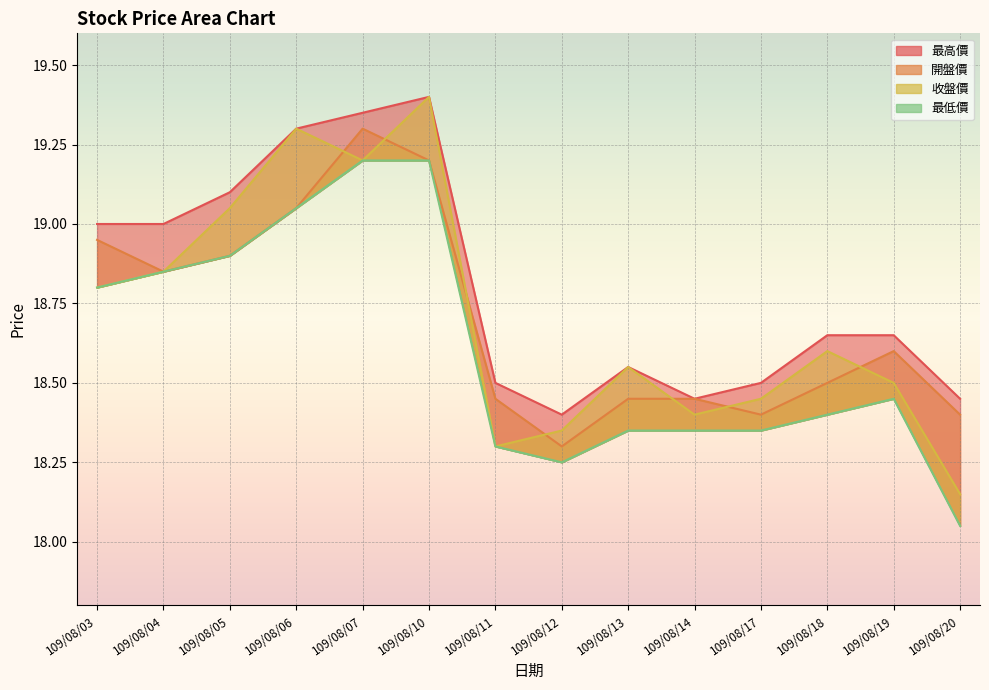

What is the difference between the highest and lowest values at 109/08/10?

0.2